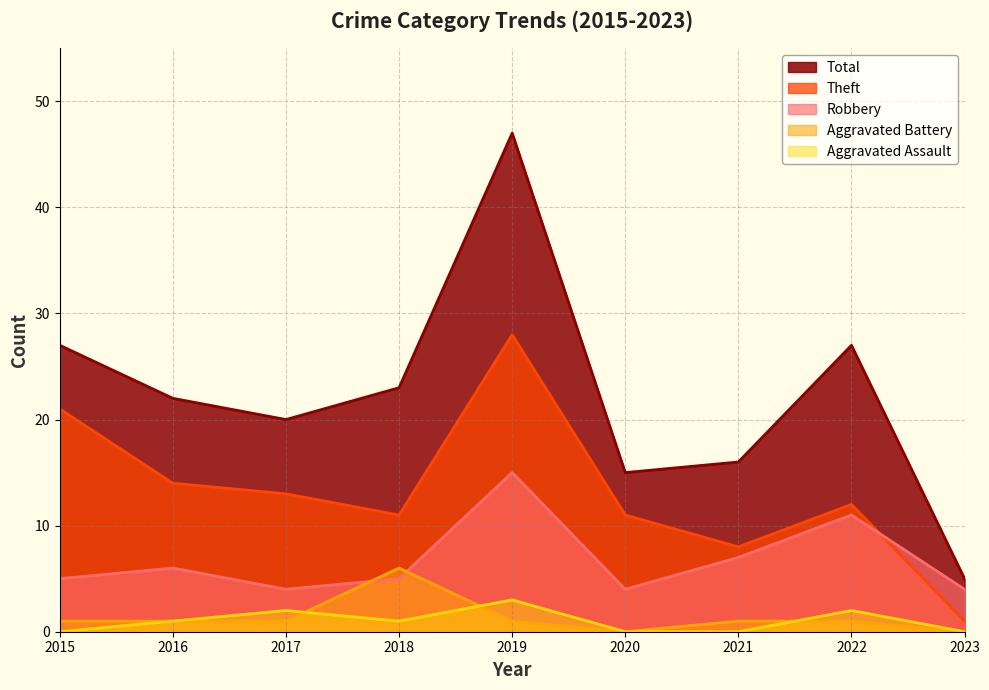

True or false: Theft and Aggravated Battery intersect in this chart.

False